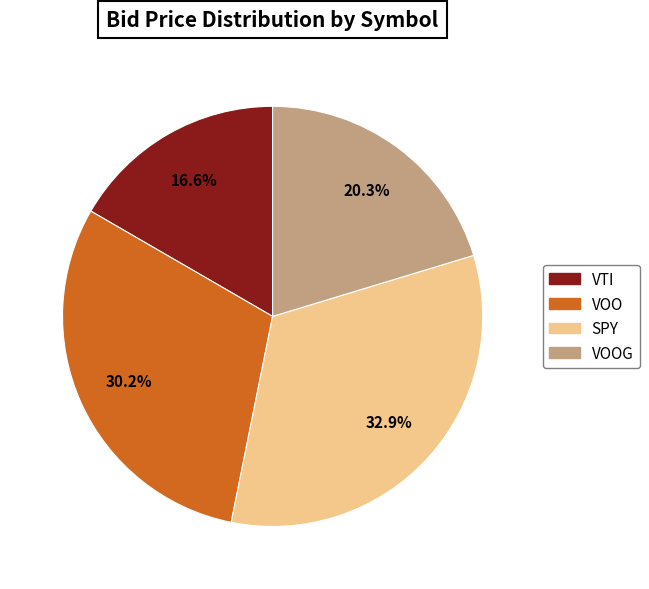

Is there a majority slice in this chart?

No